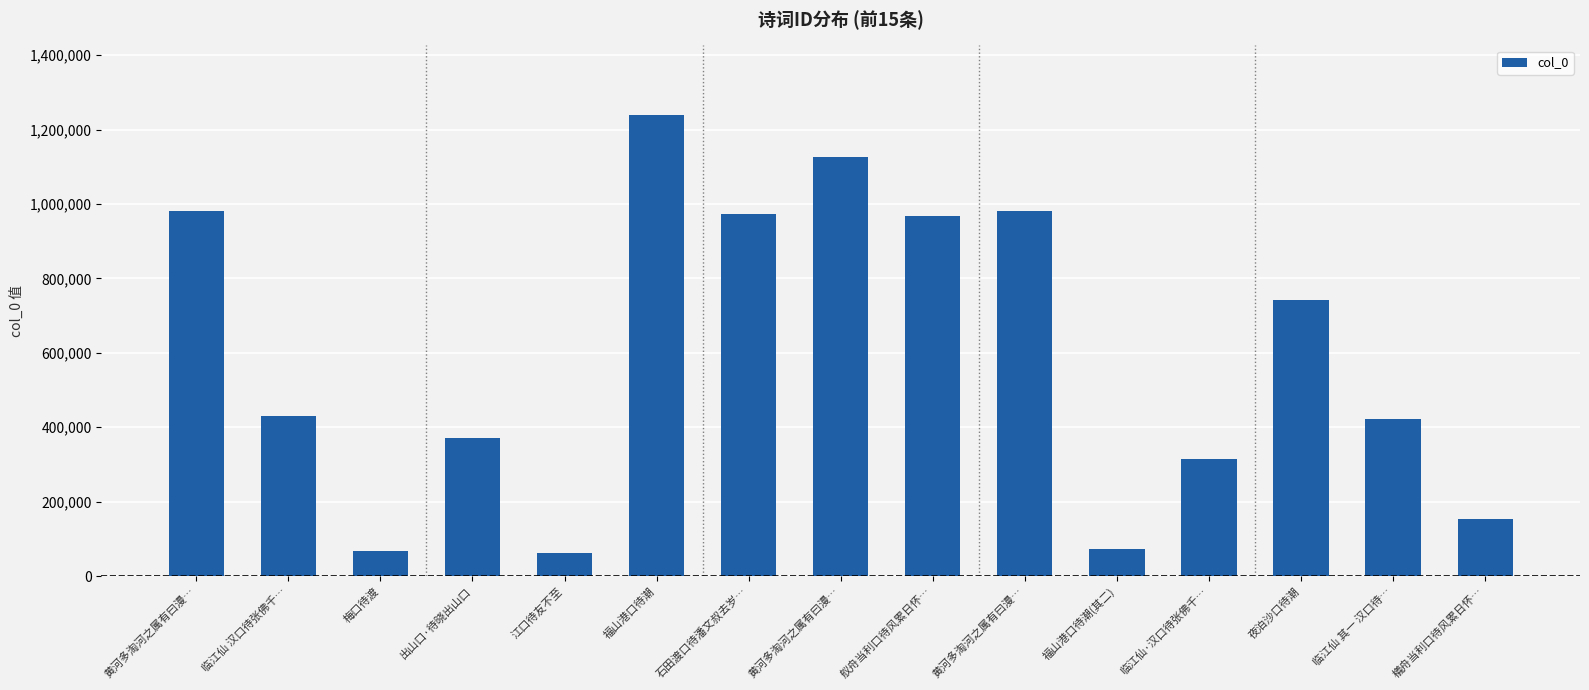

Between 临江仙 汉口待张佛千… and 梅口待渡, which is larger?

临江仙 汉口待张佛千…